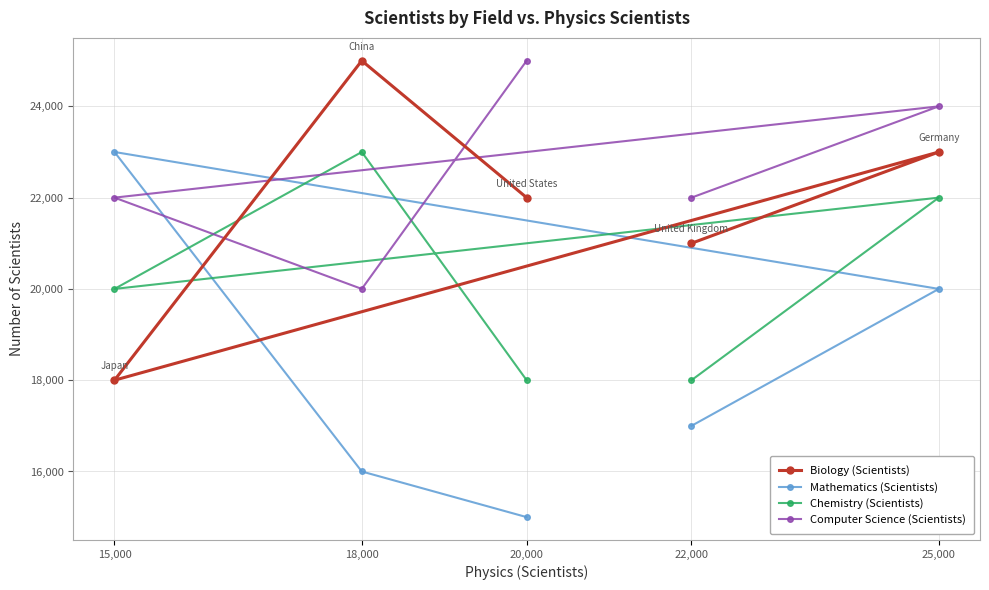

Which series has the largest total across all categories?

Computer Science (Scientists)